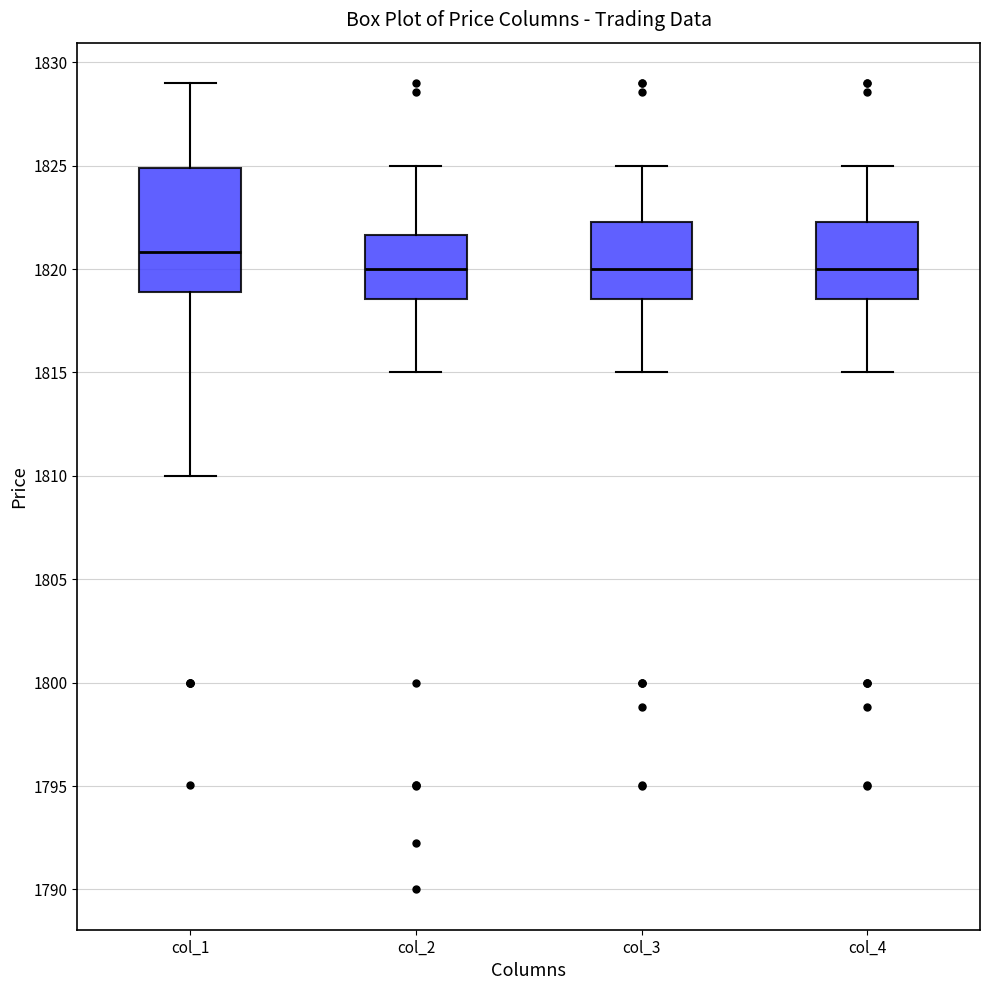

Where is the lower edge of the box for col_1 on the y-axis? The values are not printed on the chart, so give them approximately, as read against the axis.

1819.0